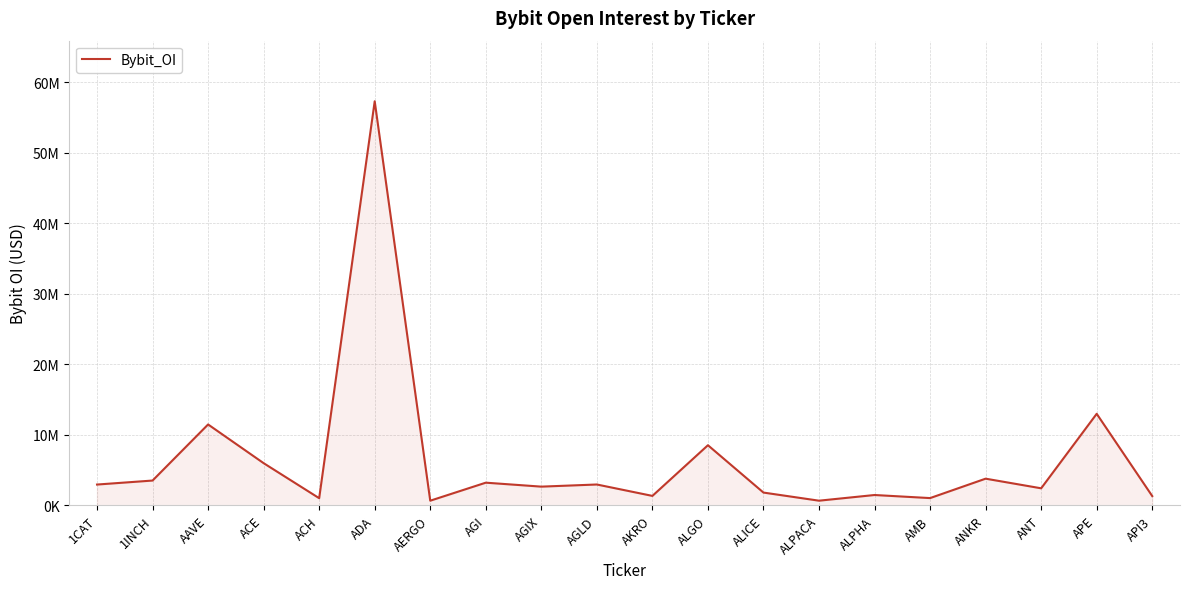

Is this an area chart (filled region under the line)?

Yes